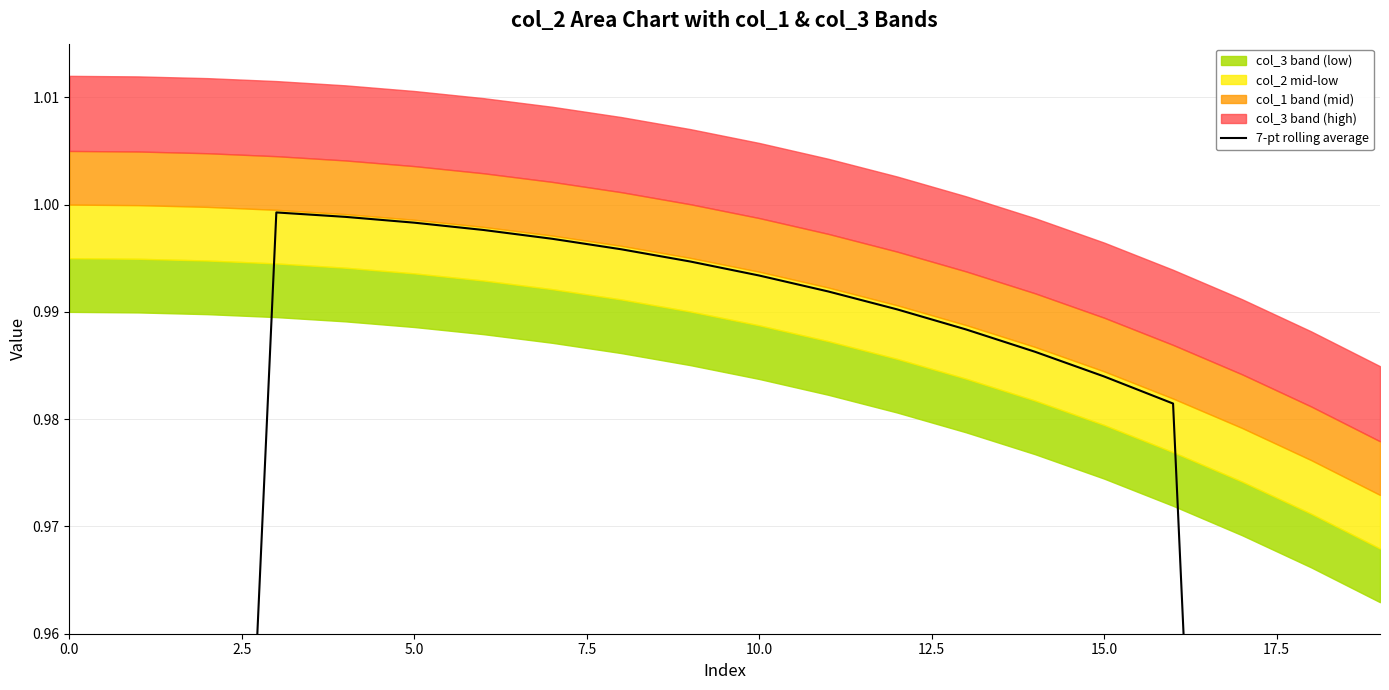

Is it true that the value at 5.0 is 1.0?

True